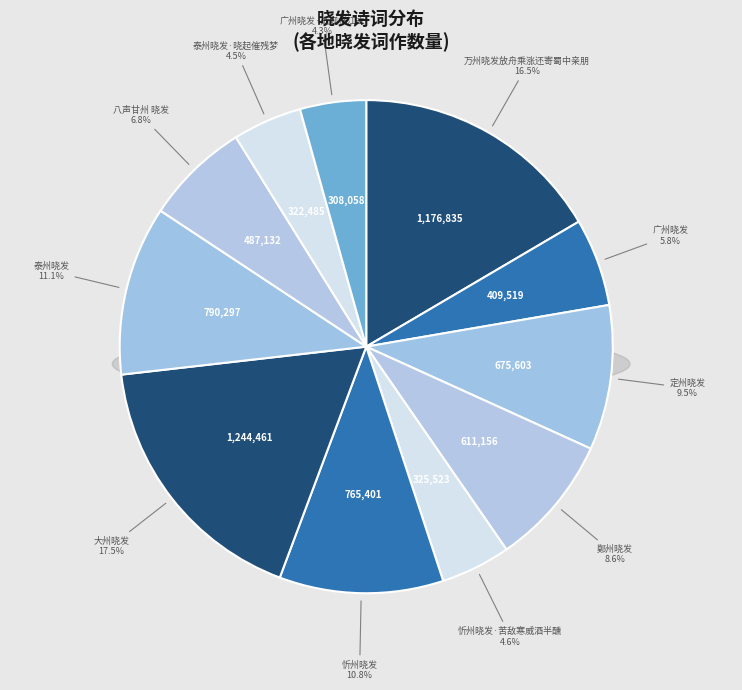

Rank the categories by value from lowest to highest.

广州晓发·战舰横江去, 泰州晓发·晓起催残梦, 忻州晓发·苦敌寒威酒半醺, 广州晓发, 八声甘州 晓发, 鄚州晓发, 定州晓发, 忻州晓发, 泰州晓发, 万州晓发放舟乘涨还寄蜀中亲朋, 大州晓发